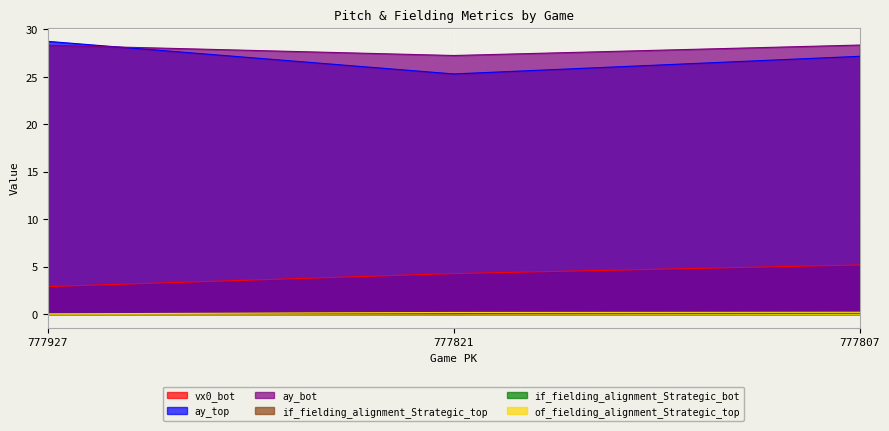

Reading right to left, extract all data points from this chart.

vx0_bot: 5.2	4.3	2.9
ay_top: 27.2	25.3	28.7
ay_bot: 28.4	27.3	28.3
if_fielding_alignment_Strategic_top: 0.1	0.0	0.0
if_fielding_alignment_Strategic_bot: 0.2	0.1	0.1
of_fielding_alignment_Strategic_top: 0.2	0.2	0.0